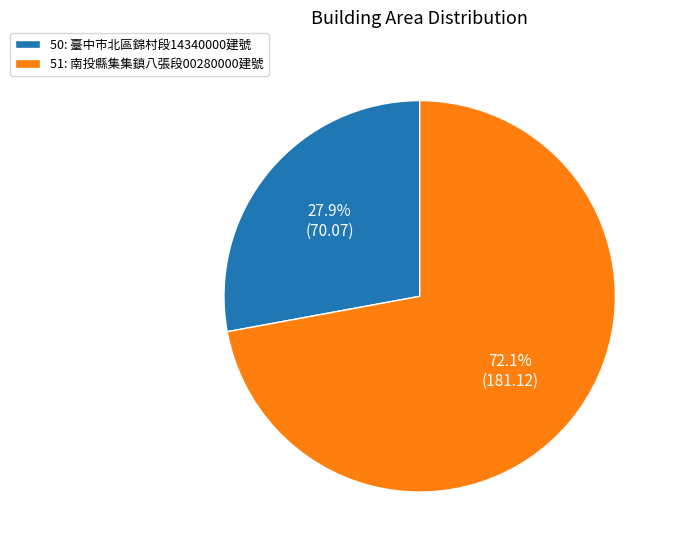

To the nearest percent, what is the combined percentage of 51 and 50?

100%